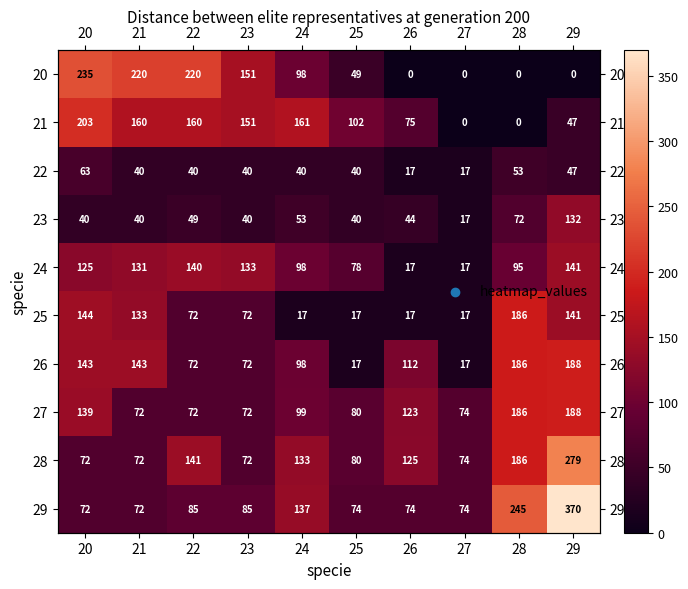

What is the maximum value shown in the chart?

370